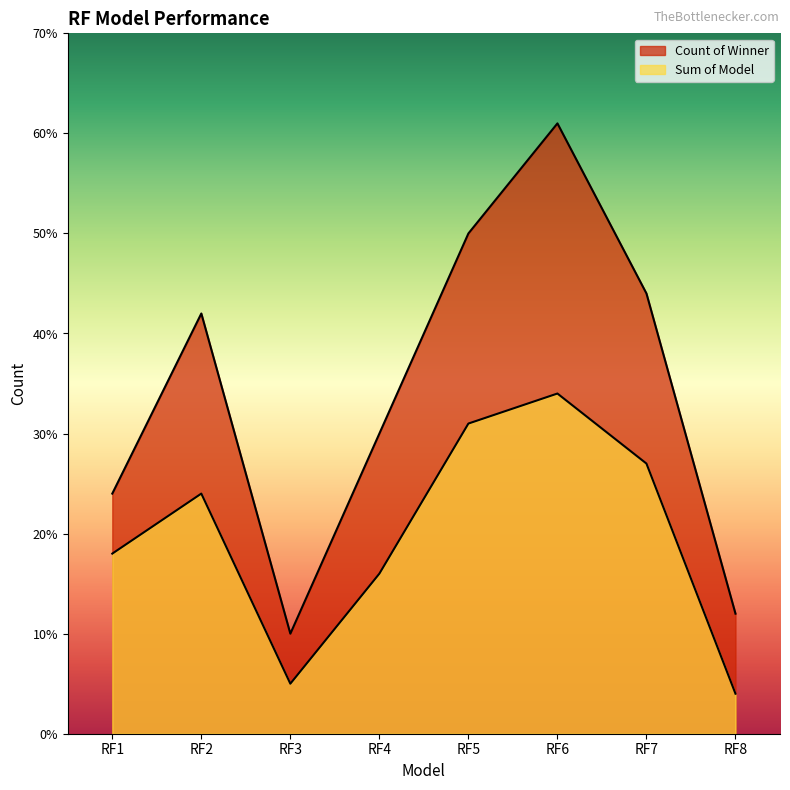

Which series has the largest total across all categories?

Count of Winner